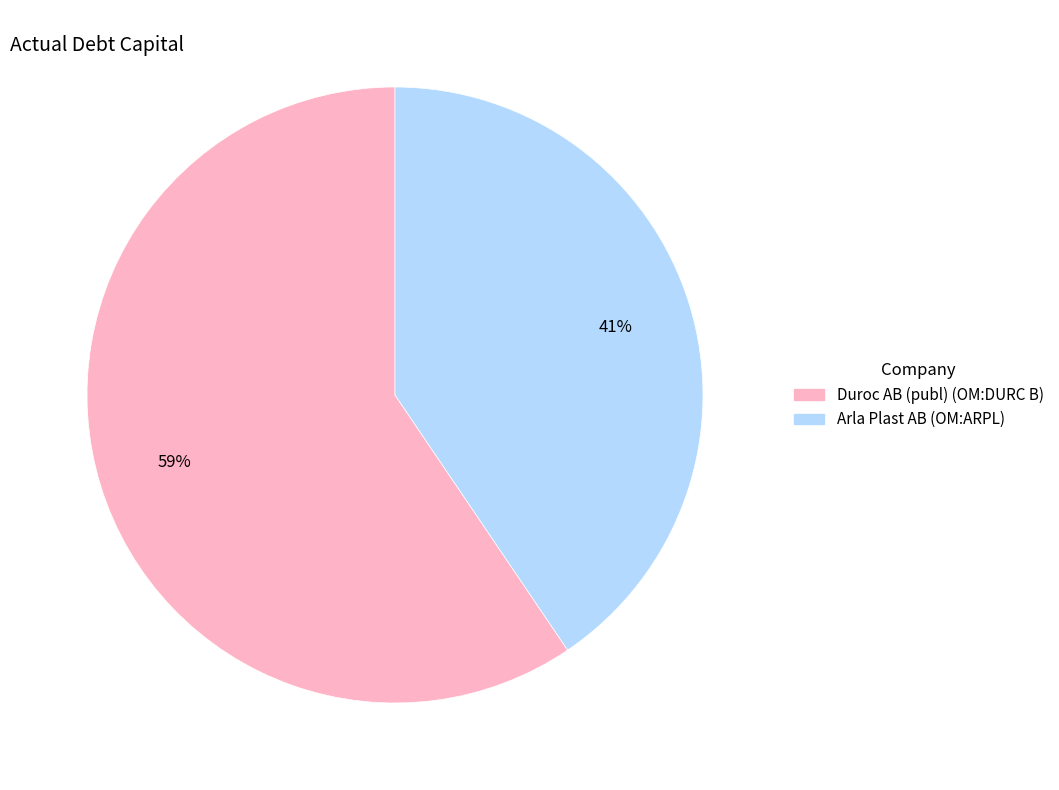

Do Duroc AB (publ) (OM:DURC B) and Arla Plast AB (OM:ARPL) together represent more than half of the pie?

Yes